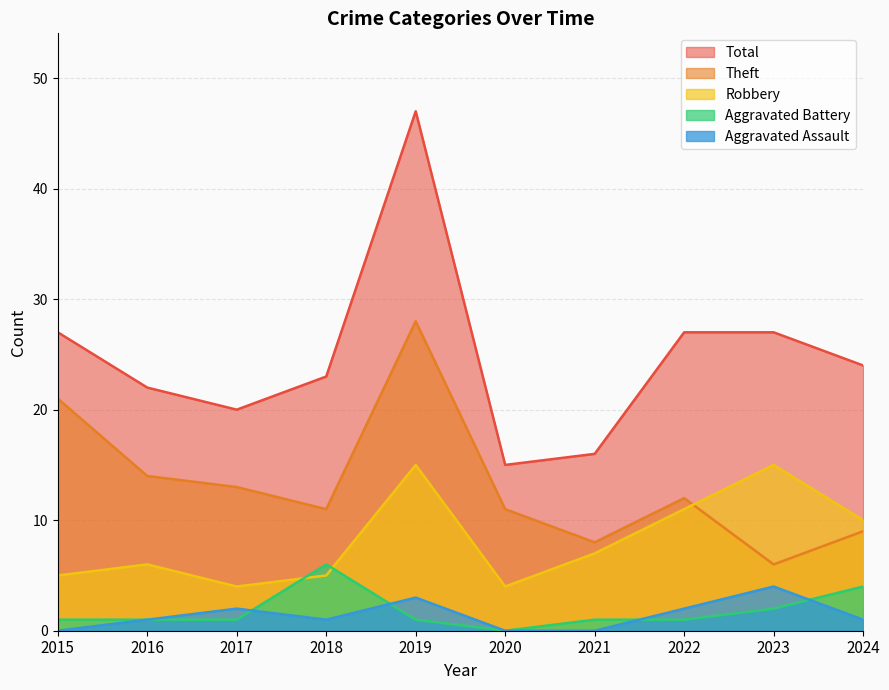

What are all the series names shown in the legend?

Total, Theft, Robbery, Aggravated Battery, Aggravated Assault